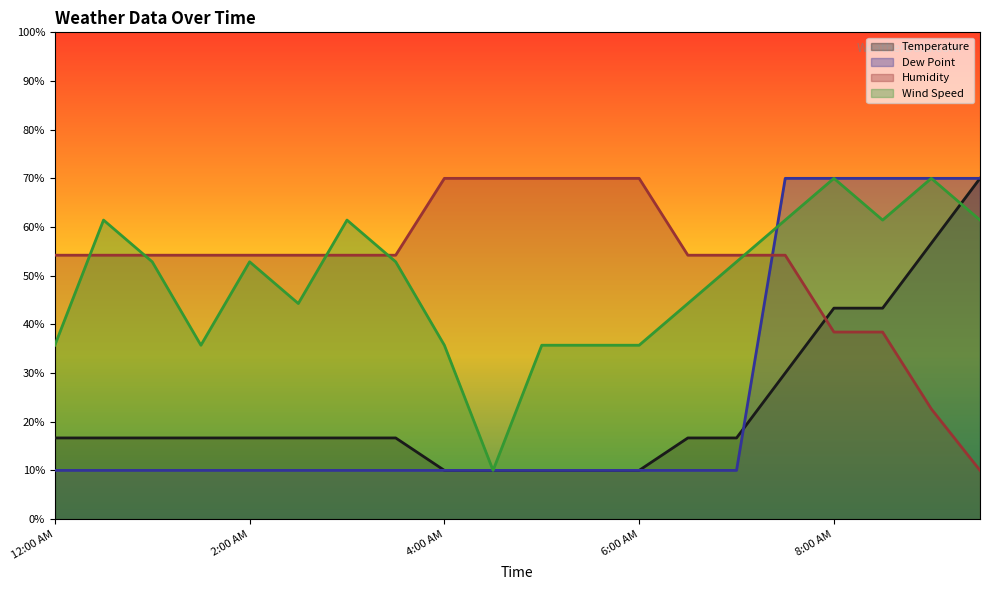

True or false: Temperature has a value of 4.1 at 12:00 AM.

False